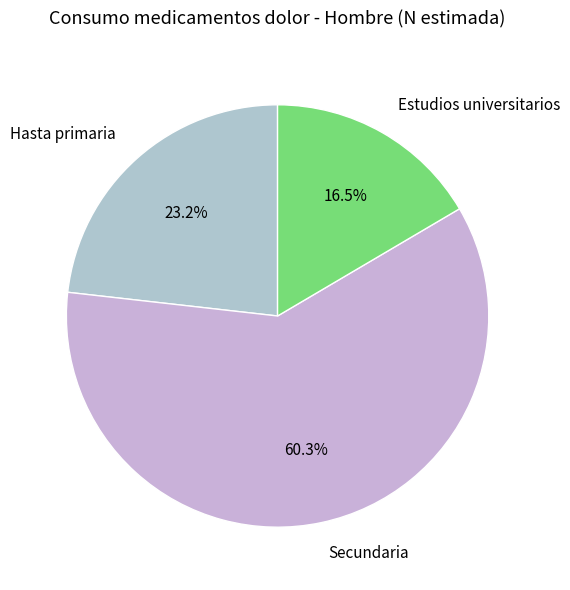

Is there a majority slice in this chart?

Yes